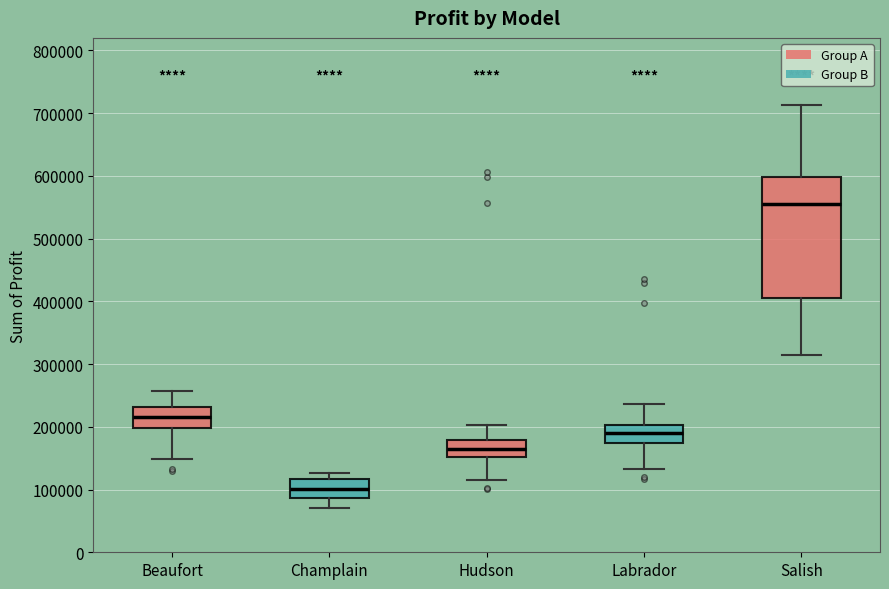

Which box's median line is the lowest?

Champlain